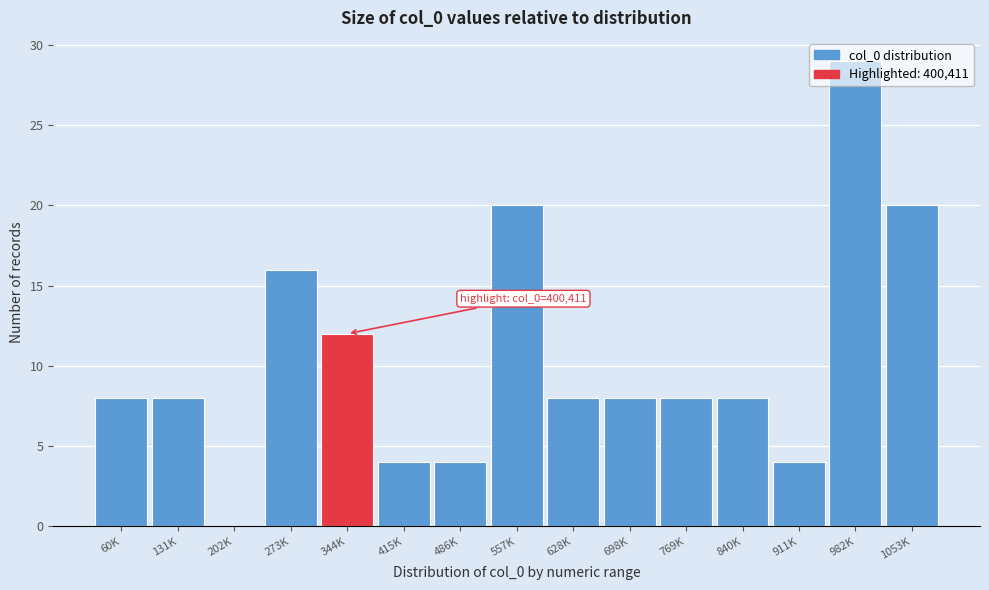

What is the maximum value shown in the chart?

29